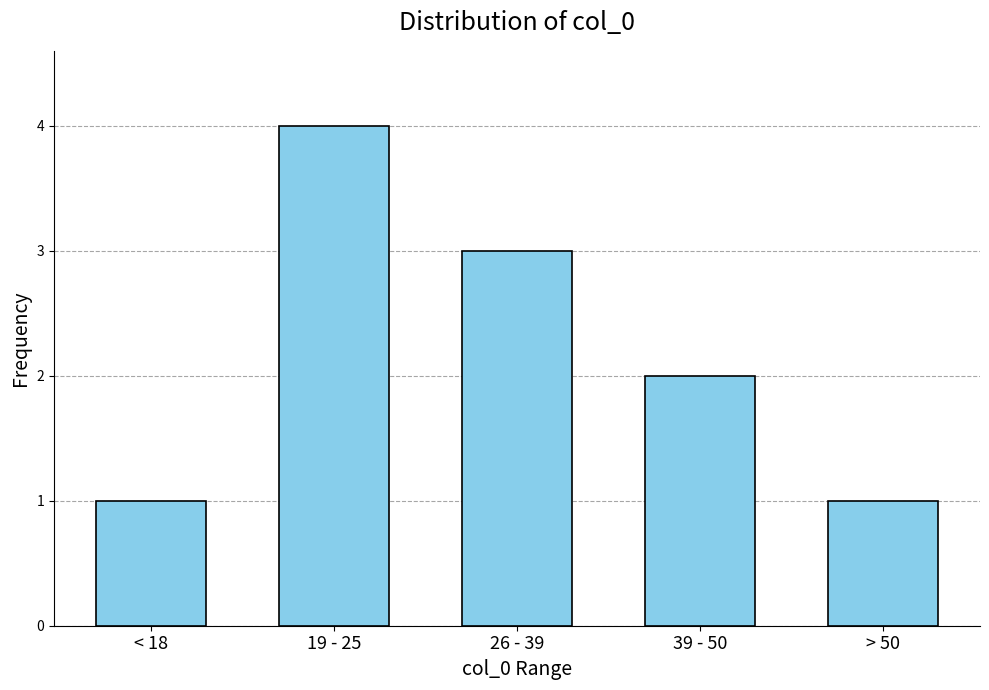

Reading right to left, transcribe all the data shown in this chart.

1	2	3	4	1